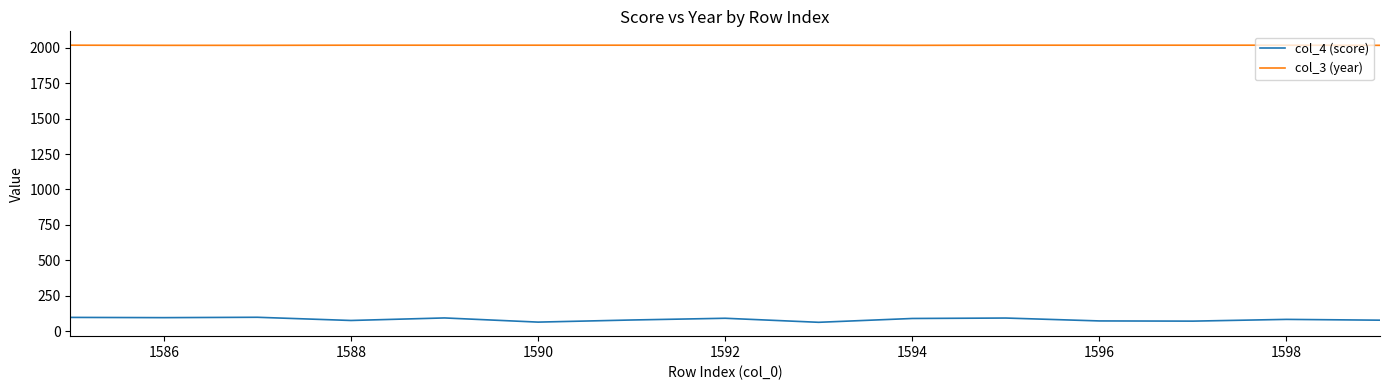

What is the average value of the col_4 (score) series?

82.3